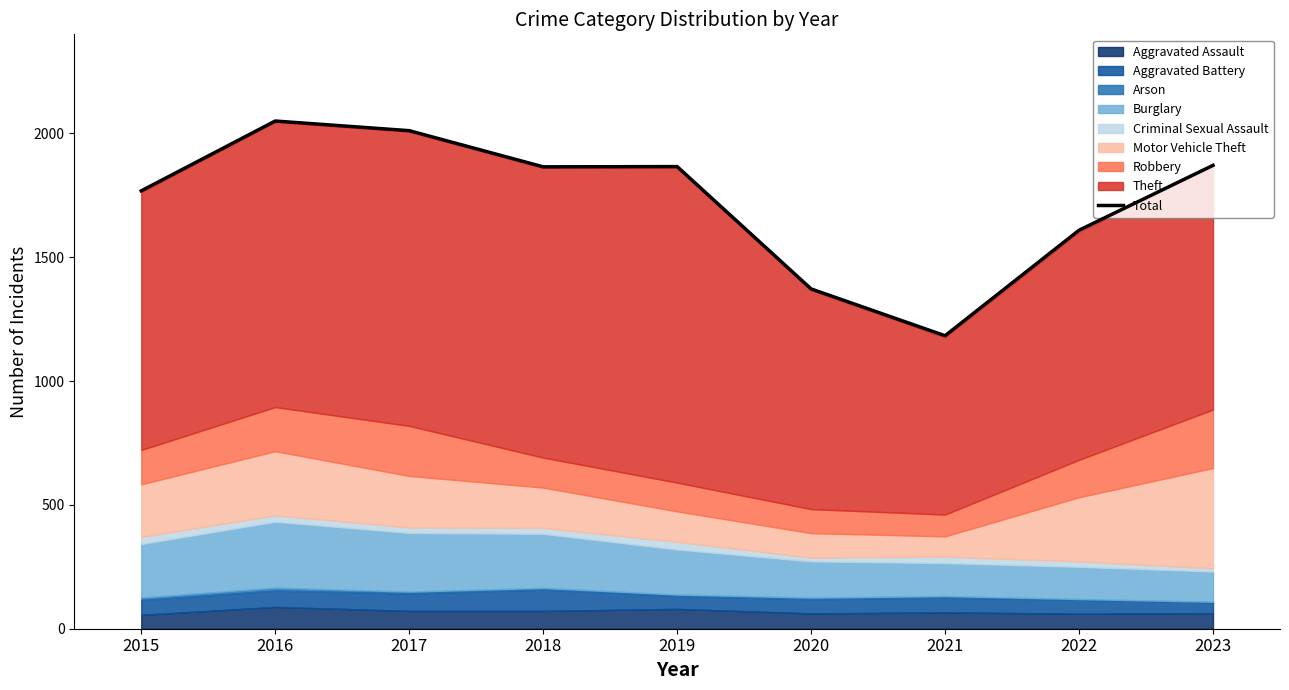

How many points are higher than both their immediate neighbors (excluding endpoints)?

2